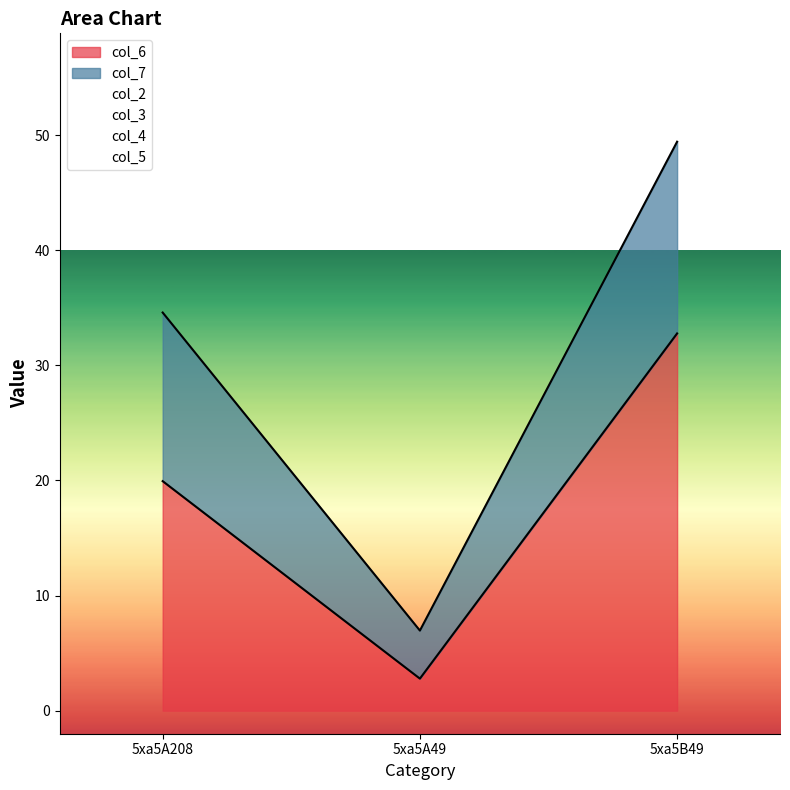

Rank the categories by col_6 value from highest to lowest.

5xa5B49, 5xa5A208, 5xa5A49